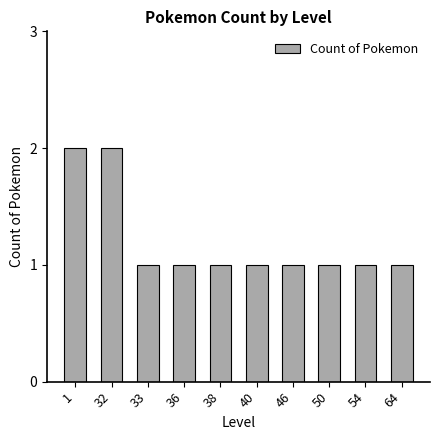

True or false: the data shows 1 at 40.

True